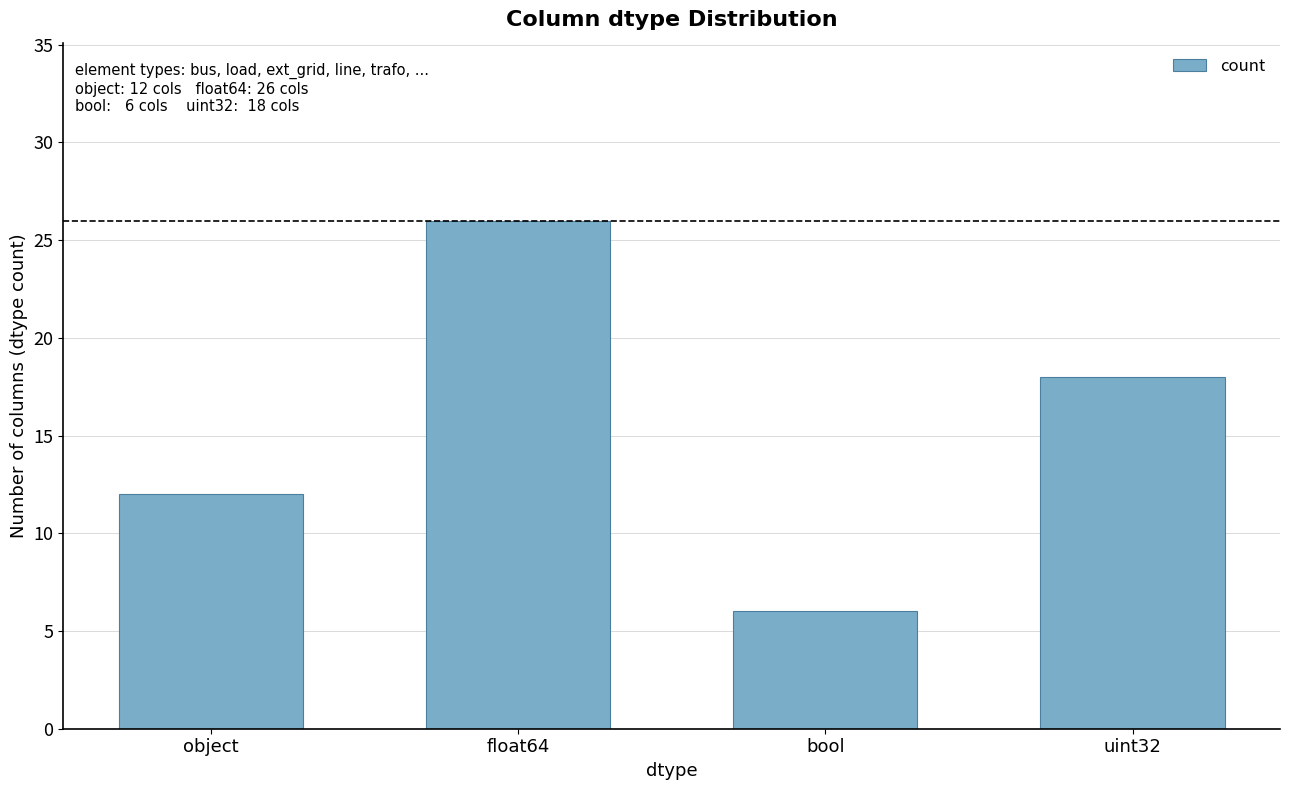

List the labels in order of value, smallest first.

bool, object, uint32, float64